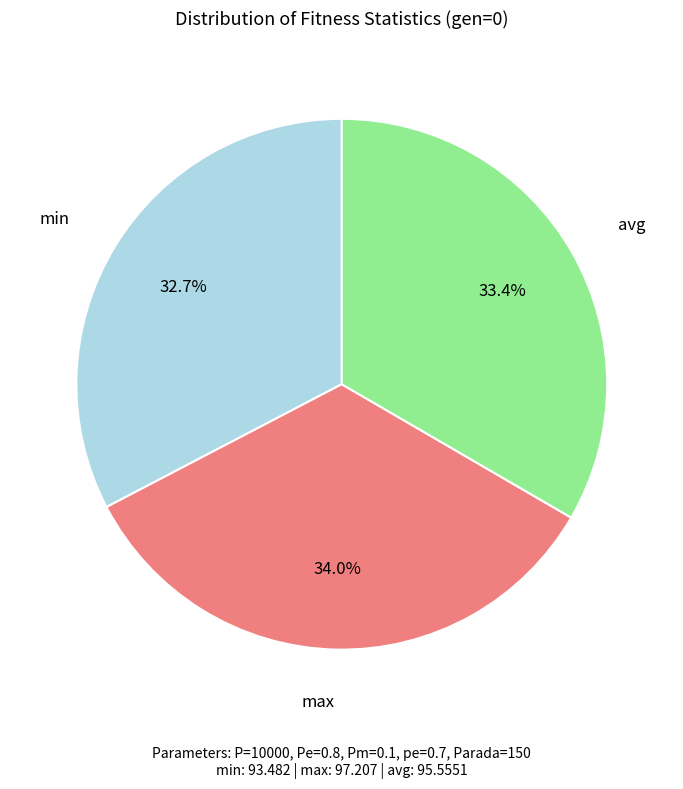

Is there a majority slice in this chart?

No